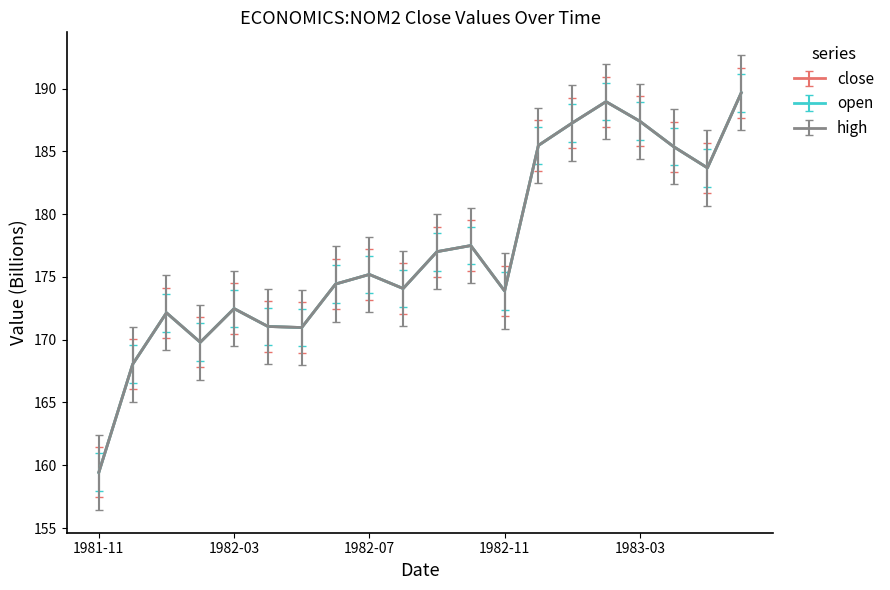

Does the chart display data point markers on the line(s)?

No